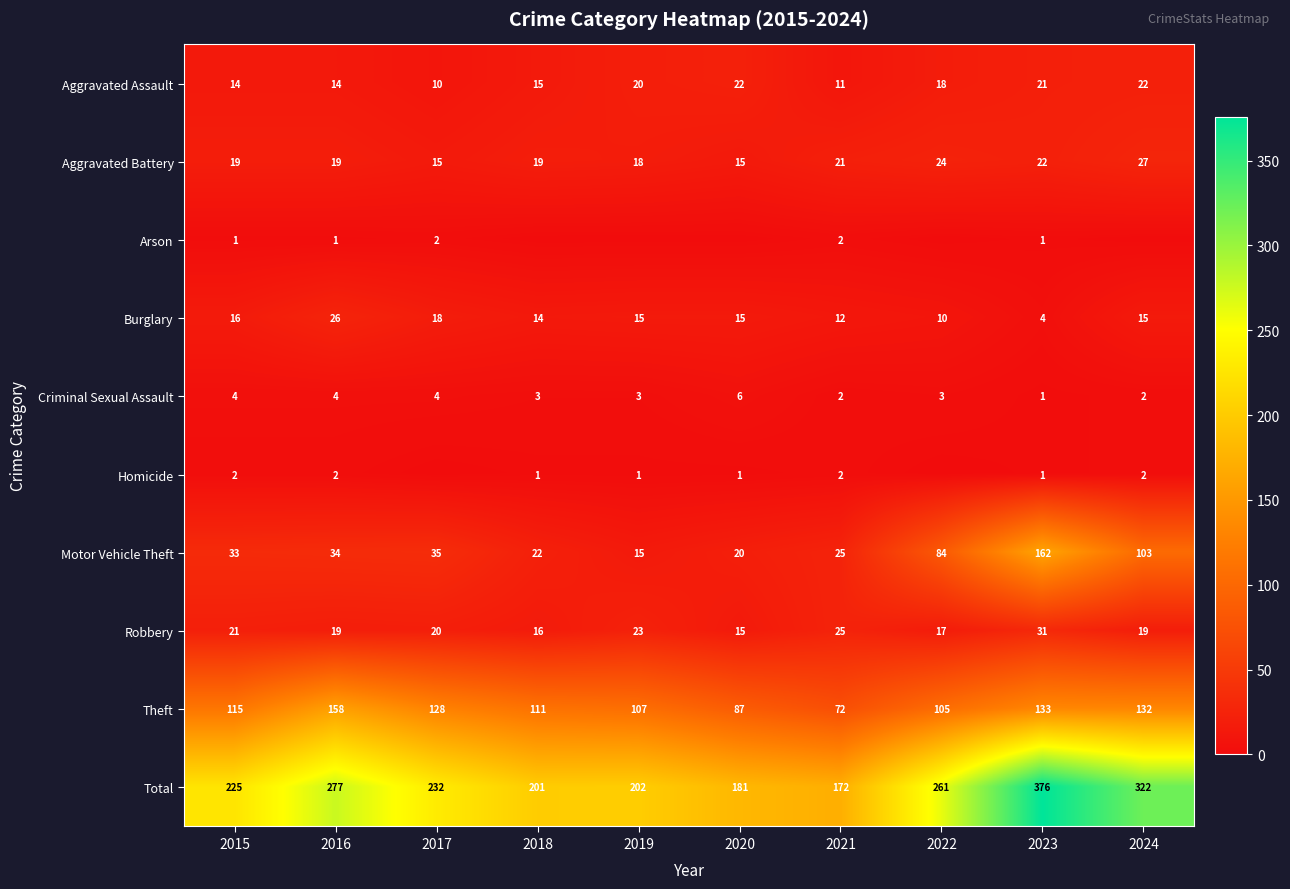

Where is Total nearest to the value 274?

2016